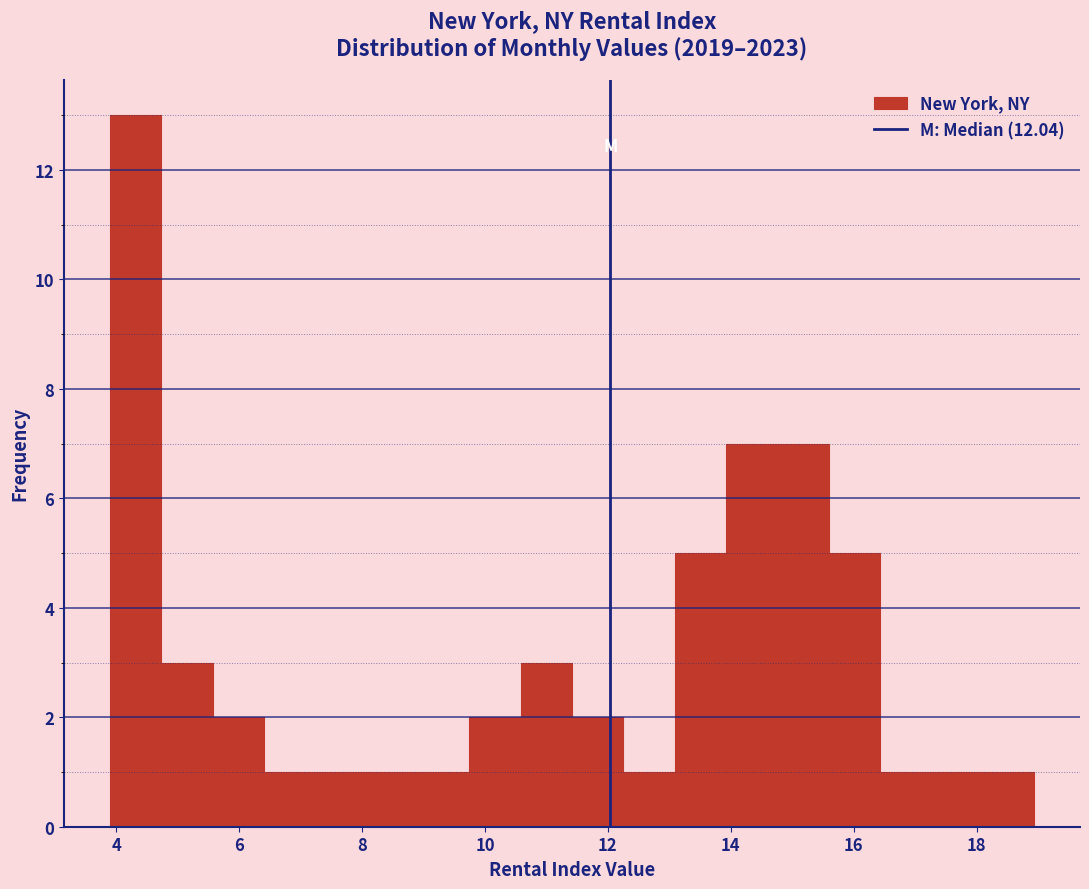

Reading left to right, list every bar in this chart as the range it spans on the x-axis followed by its height. Neither the bar edges nor the heights are printed on the chart, so give them approximately, as read against the axes.

4.0 to 4.8: 13
4.8 to 5.6: 3
5.6 to 6.4: 2
6.4 to 7.2: 1
7.2 to 8.0: 1
8.0 to 9.0: 1
9.0 to 9.8: 1
9.8 to 10.6: 2
10.6 to 11.4: 3
11.4 to 12.2: 2
12.2 to 13.0: 1
13.0 to 14.0: 5
14.0 to 14.8: 7
14.8 to 15.6: 7
15.6 to 16.4: 5
16.4 to 17.2: 1
17.2 to 18.0: 1
18.0 to 19.0: 1